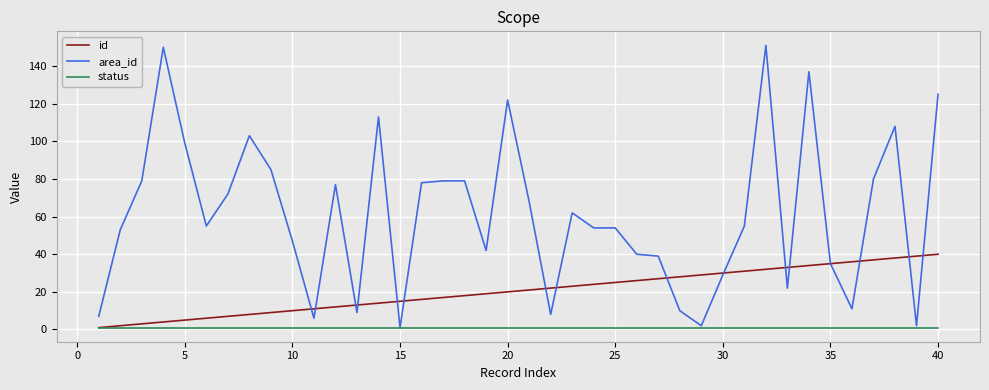

At how many categories does at least one series exceed 100?

8